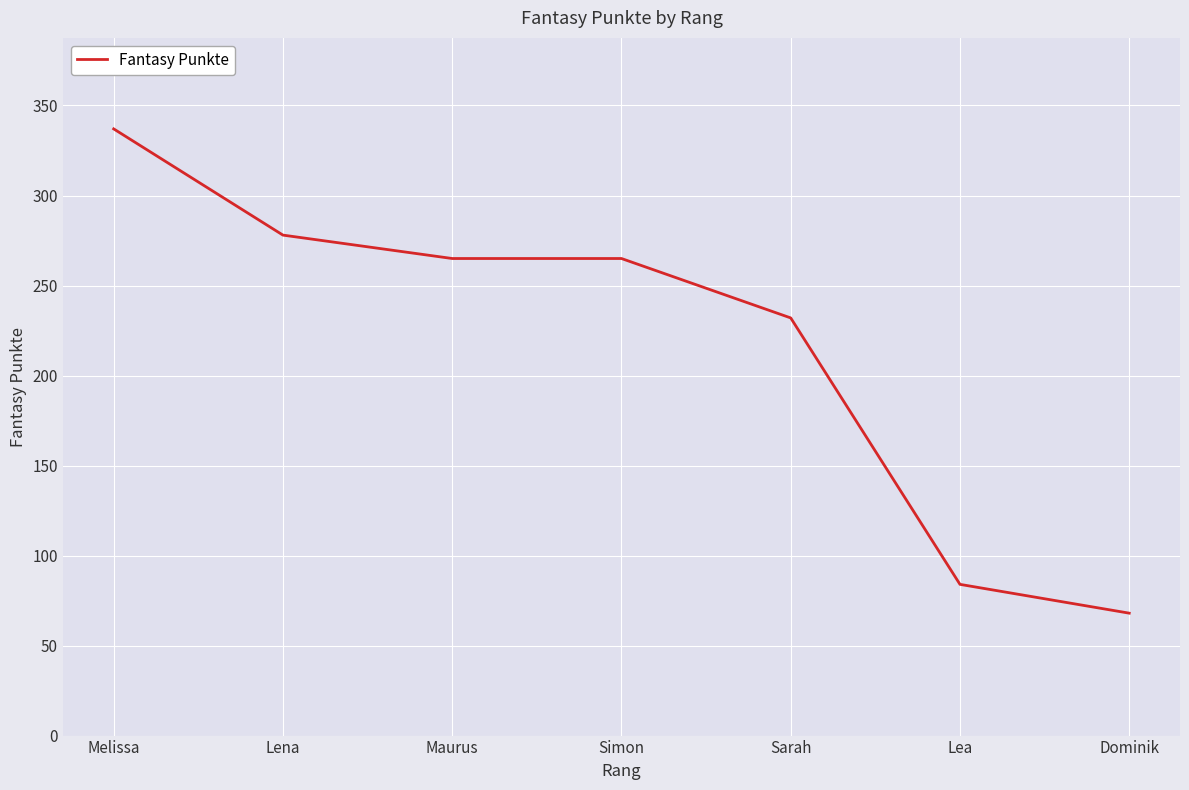

What is the approximate value at Lena, to the nearest 5?

280